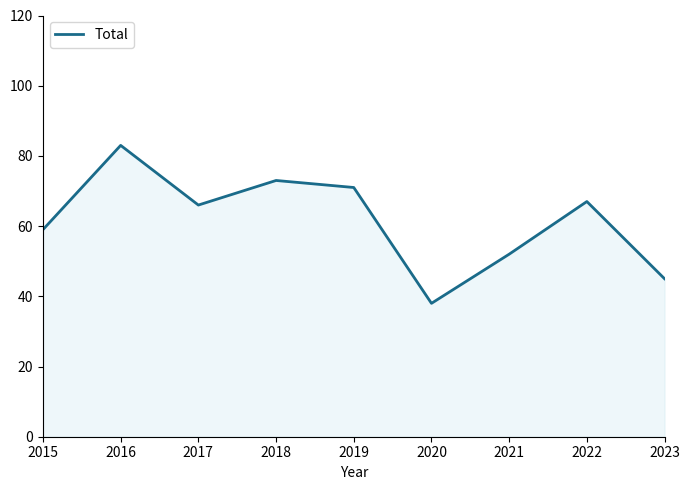

At which category does the data reach its first local valley?

2017